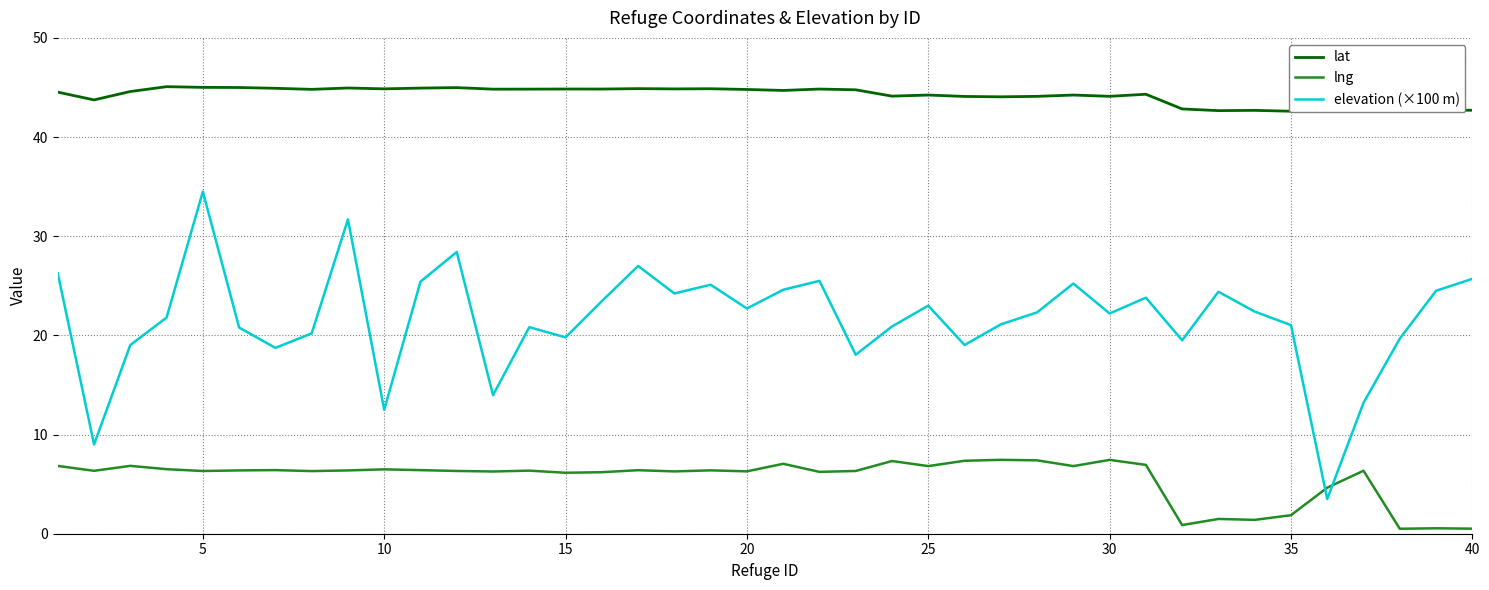

True or false: lng and elevation (×100 m) intersect in this chart.

True